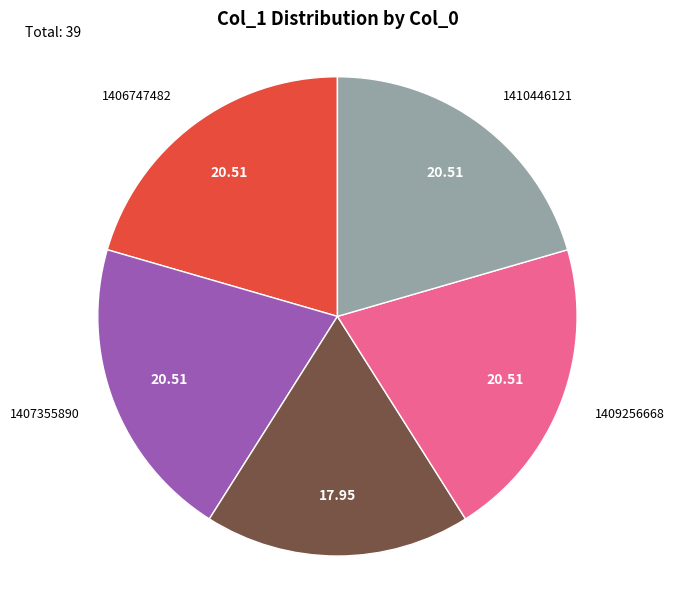

How many slices are in this pie chart?

5